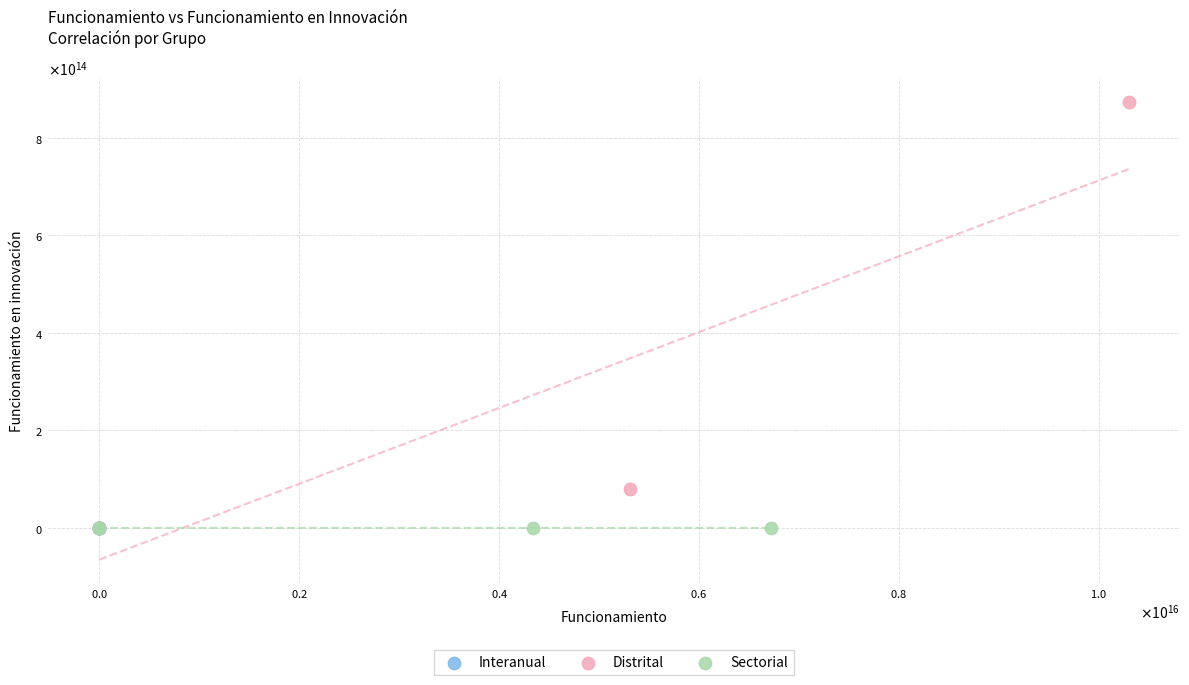

What are all the series names shown in the legend?

Interanual, Distrital, Sectorial